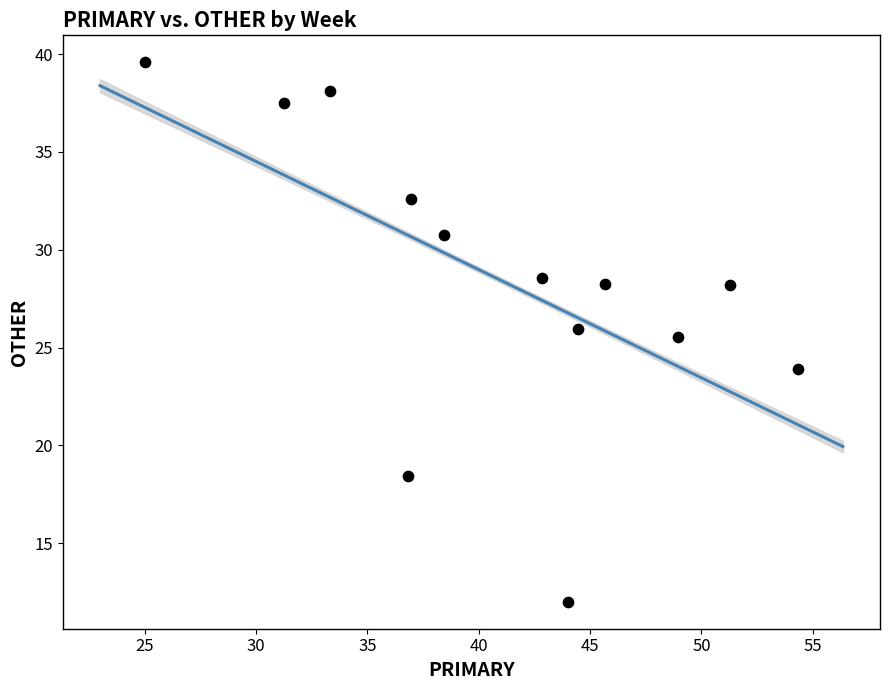

What Y value in the scatter plot is closest to 25?

25.5